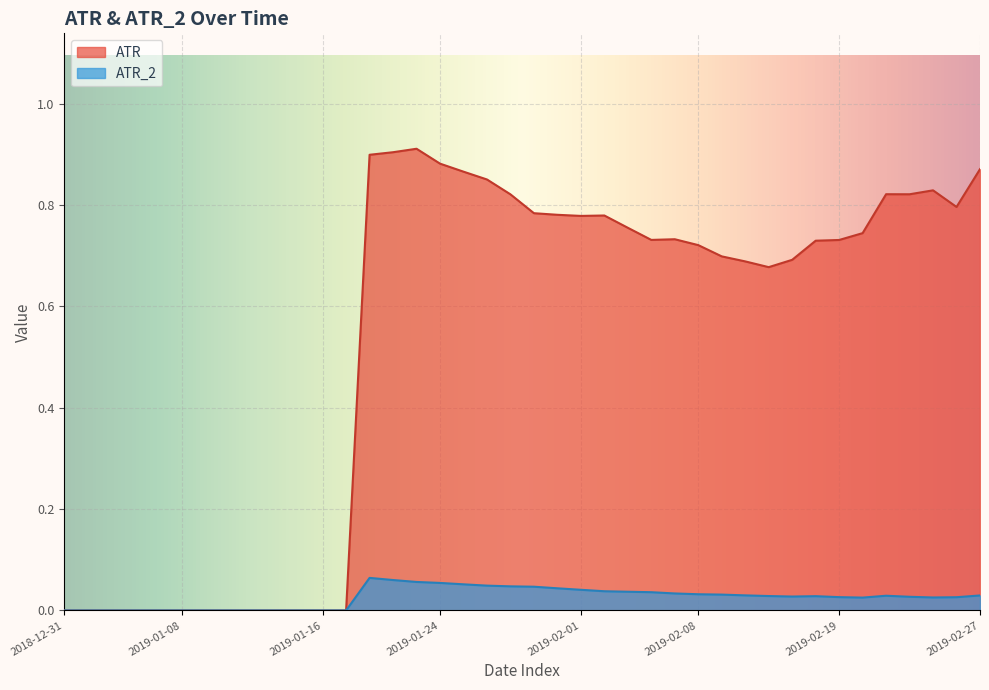

What are all the series names shown in the legend?

ATR, ATR_2